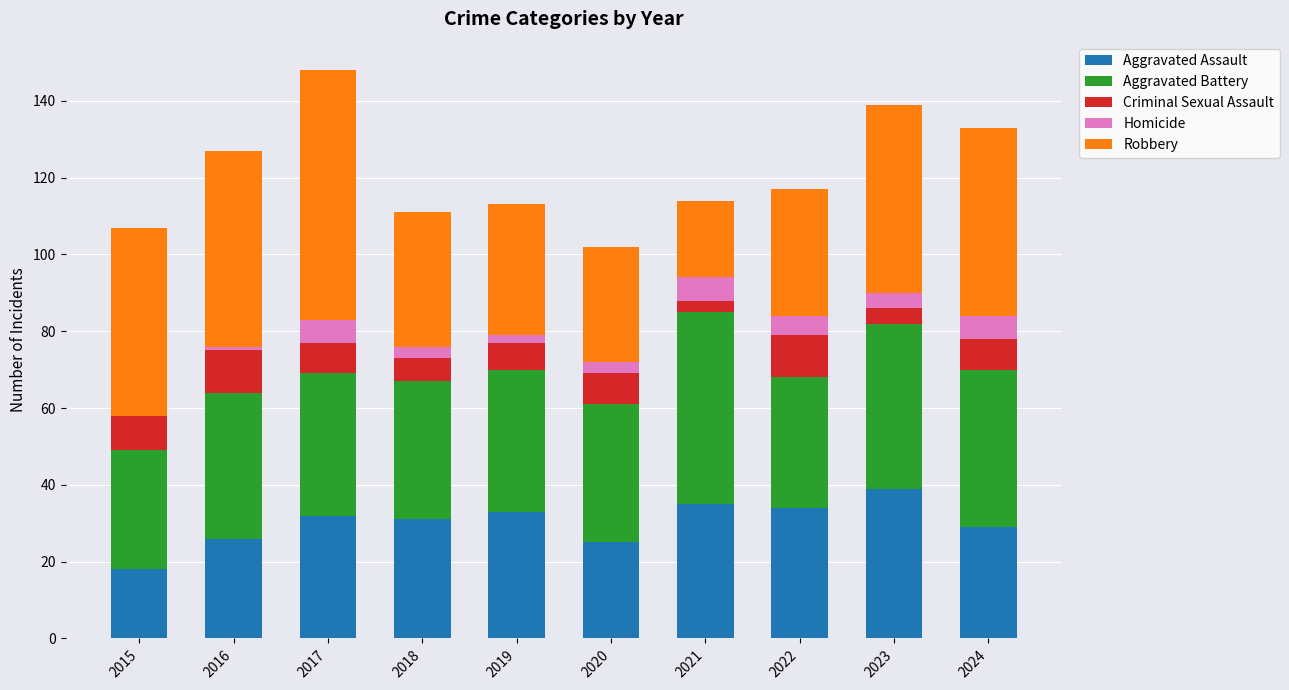

Count the number of data series in this chart.

5